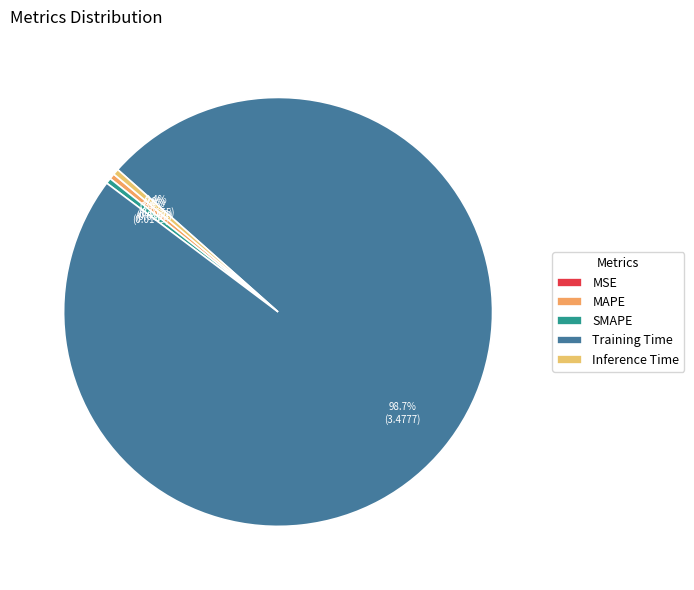

Which slice is the smallest?

MSE